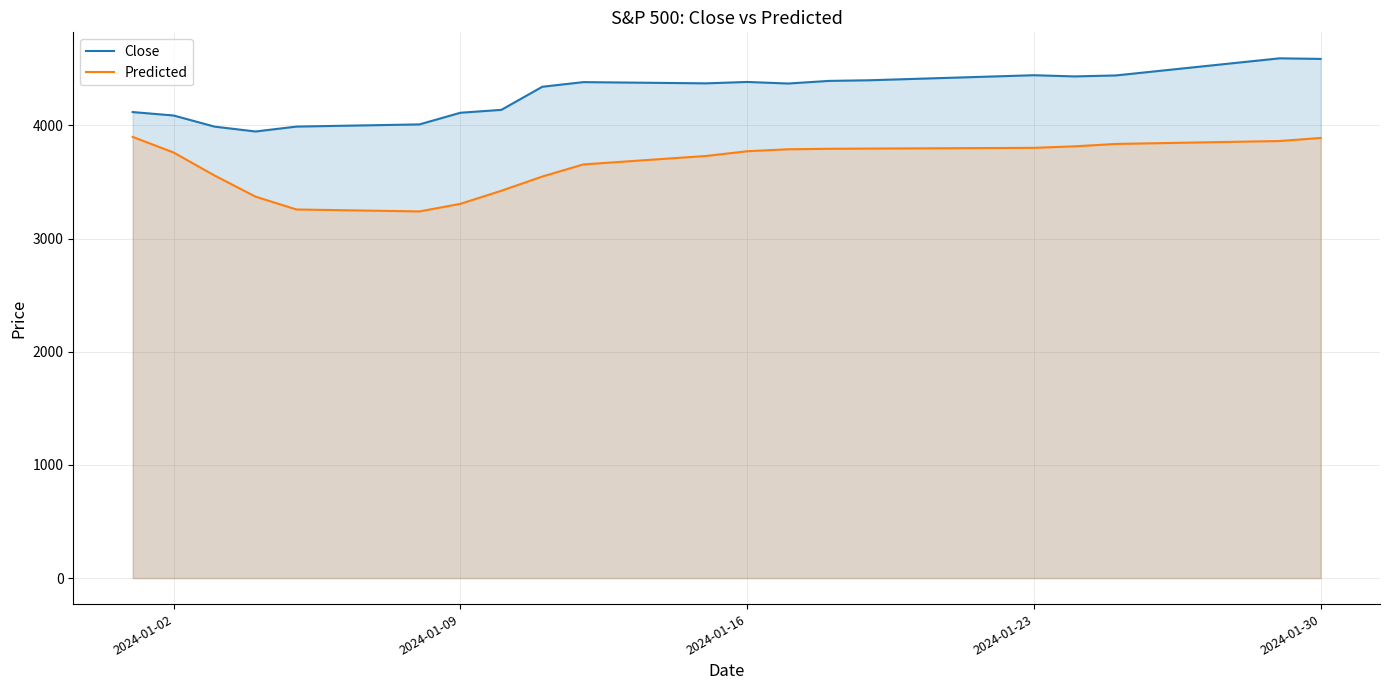

List the series in order of their overall mean, lowest first.

Predicted, Close